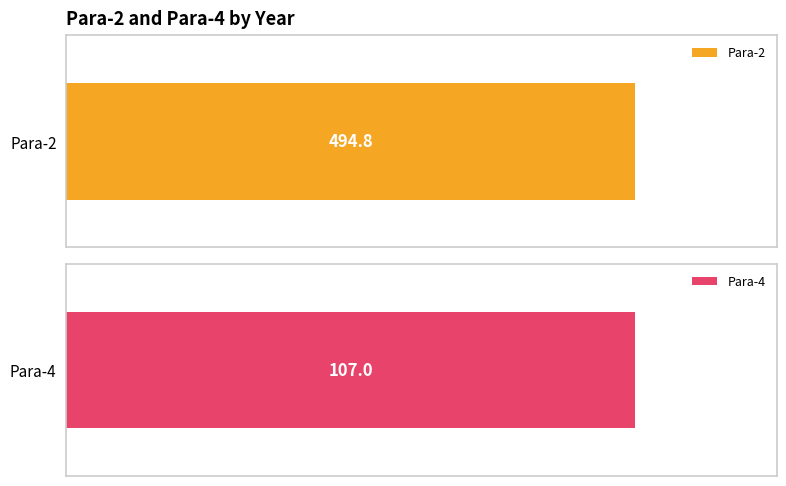

Between 5 and 8, which series saw the biggest shift?

Para-2